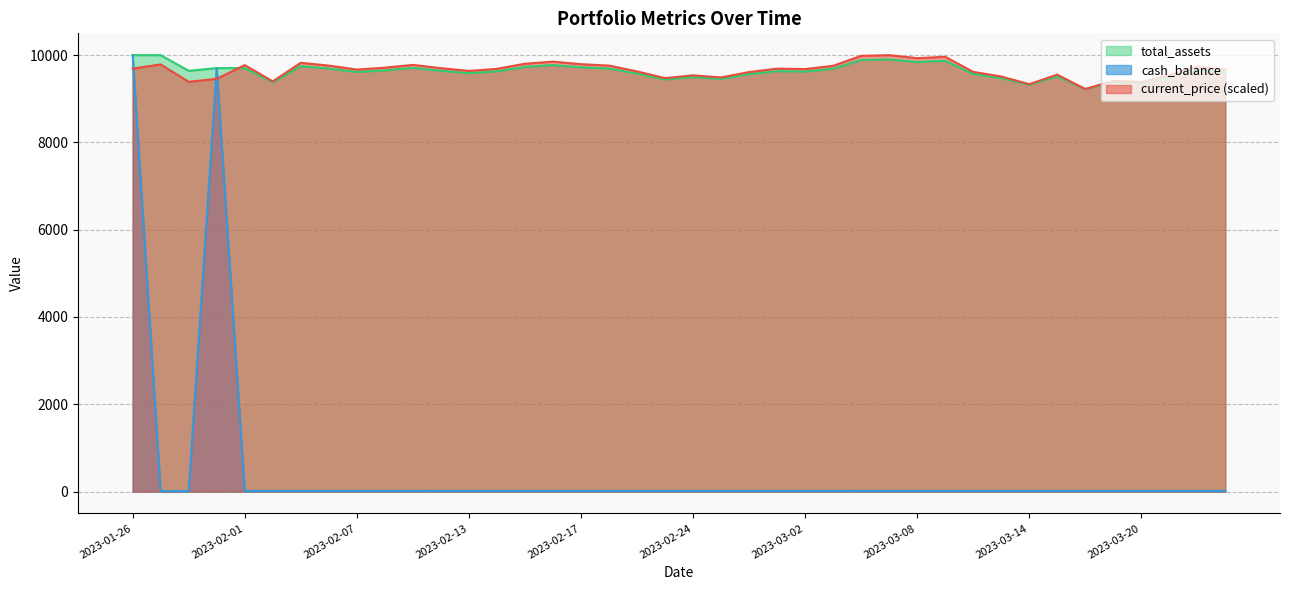

Does the chart have visible grid lines?

Yes